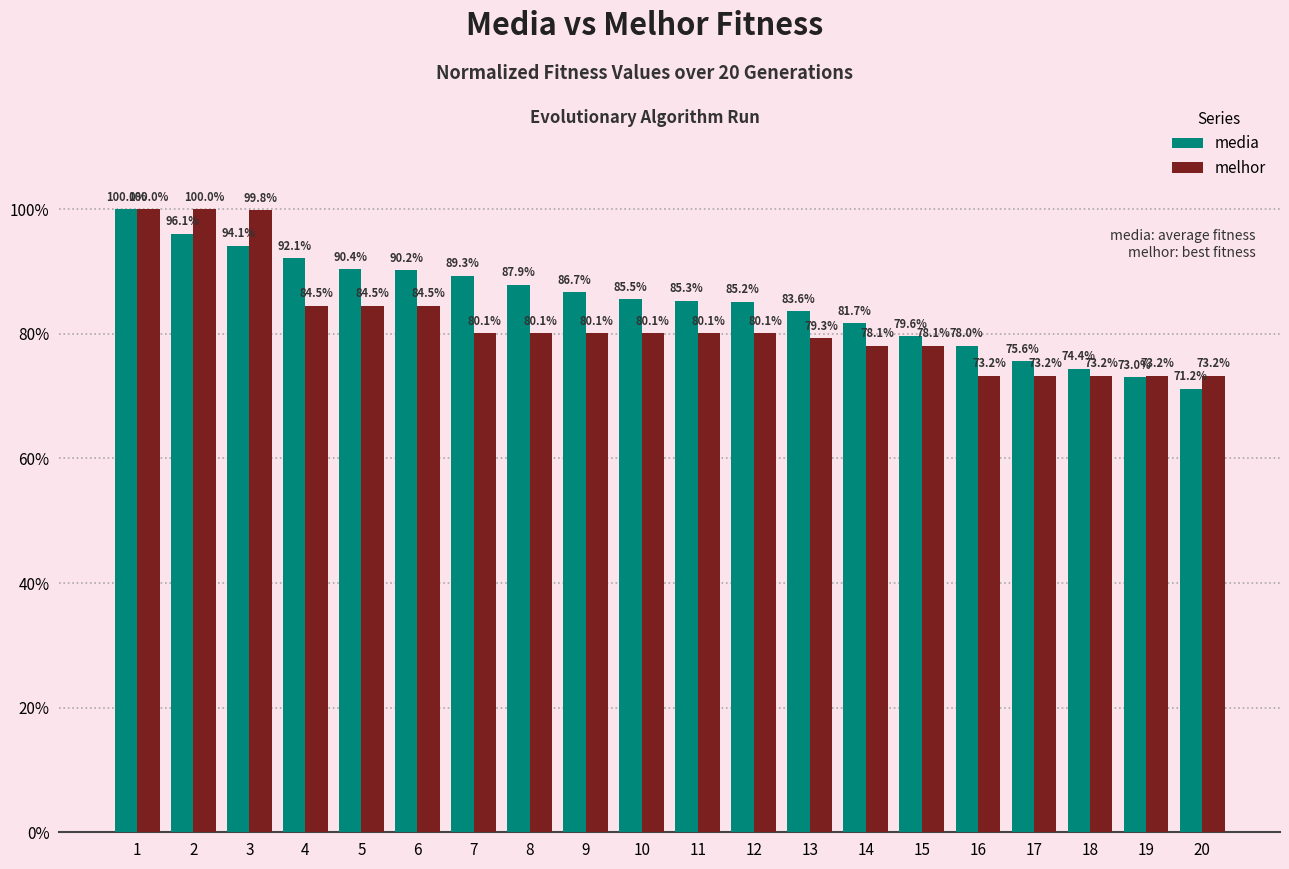

What is the total value across all series at 11?

165.3